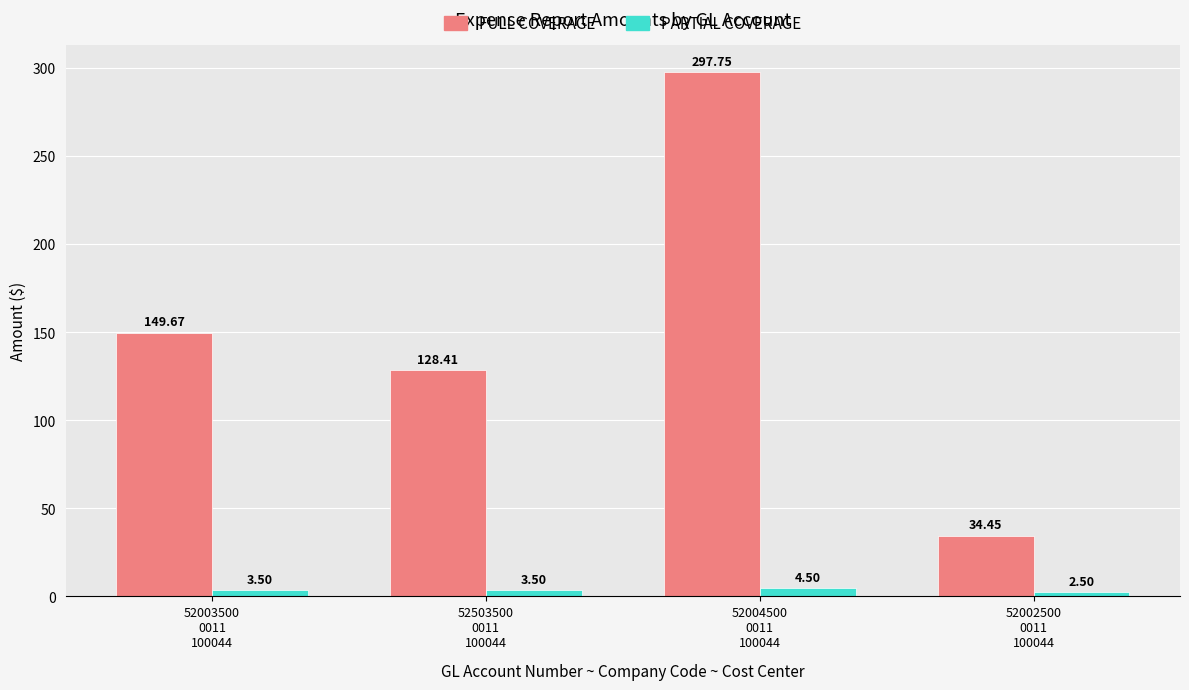

How many groups of bars are there?

4